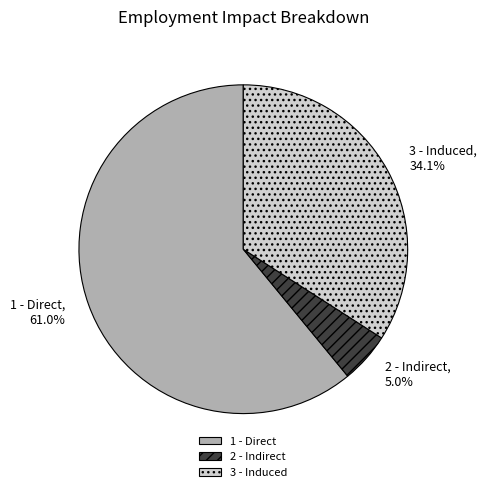

Is it true that 1 - Direct is 61% of the pie?

True